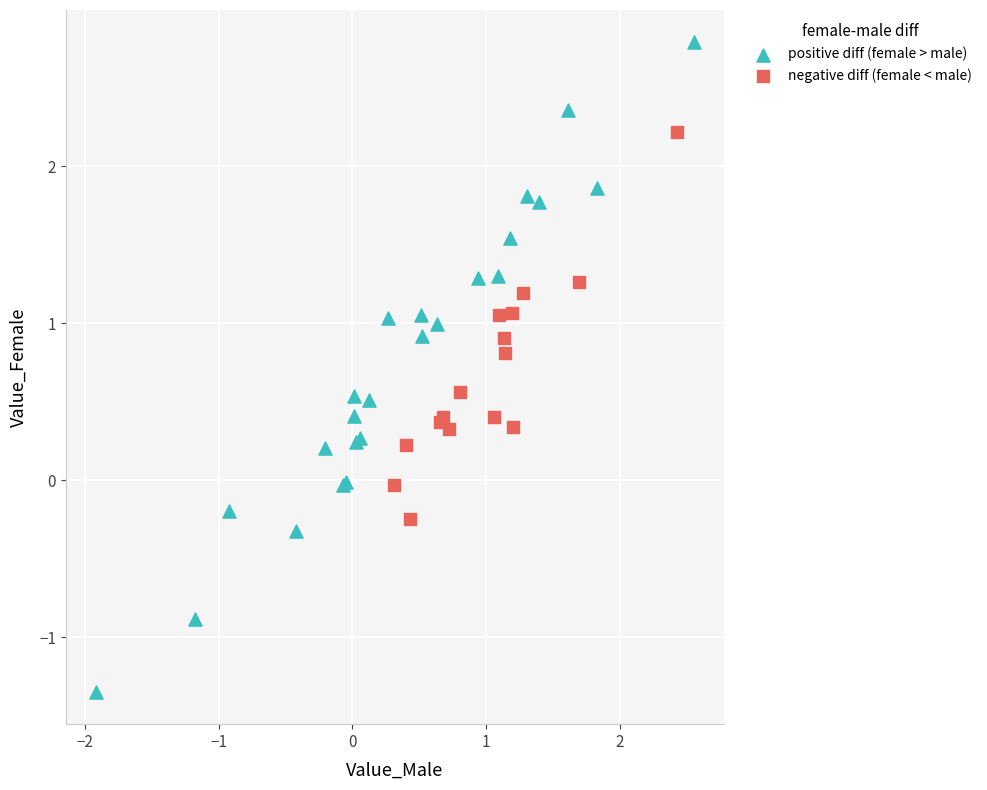

Which series contains the lowest Y value?

positive diff (female > male)